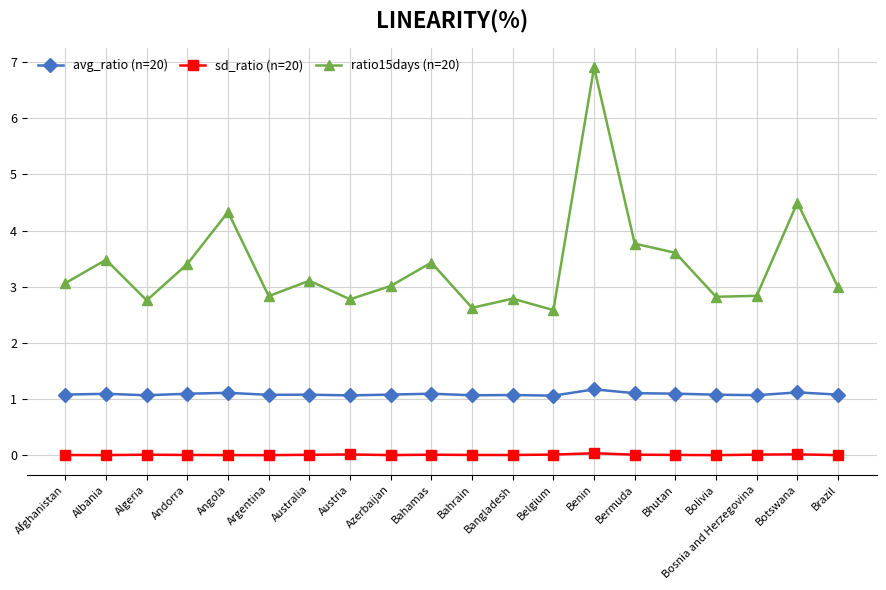

Is the value of avg_ratio (n=20) at Afghanistan greater than the value of sd_ratio (n=20) at Austria?

Yes